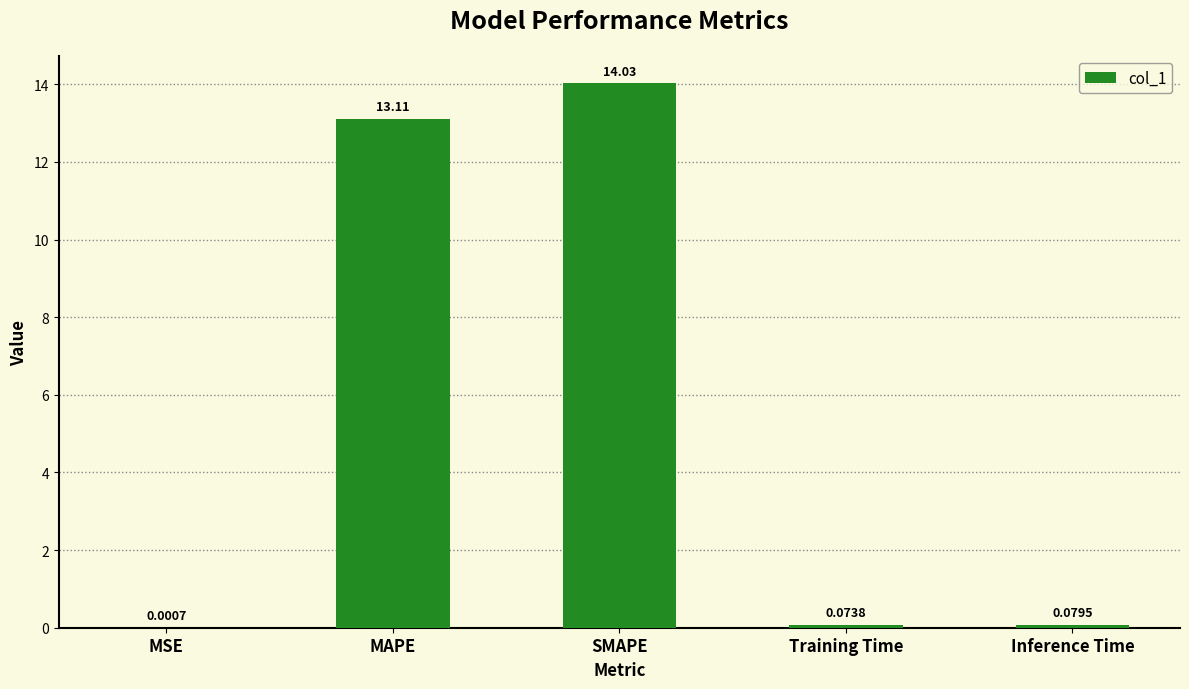

At which category does the chart reach its peak across all series?

SMAPE